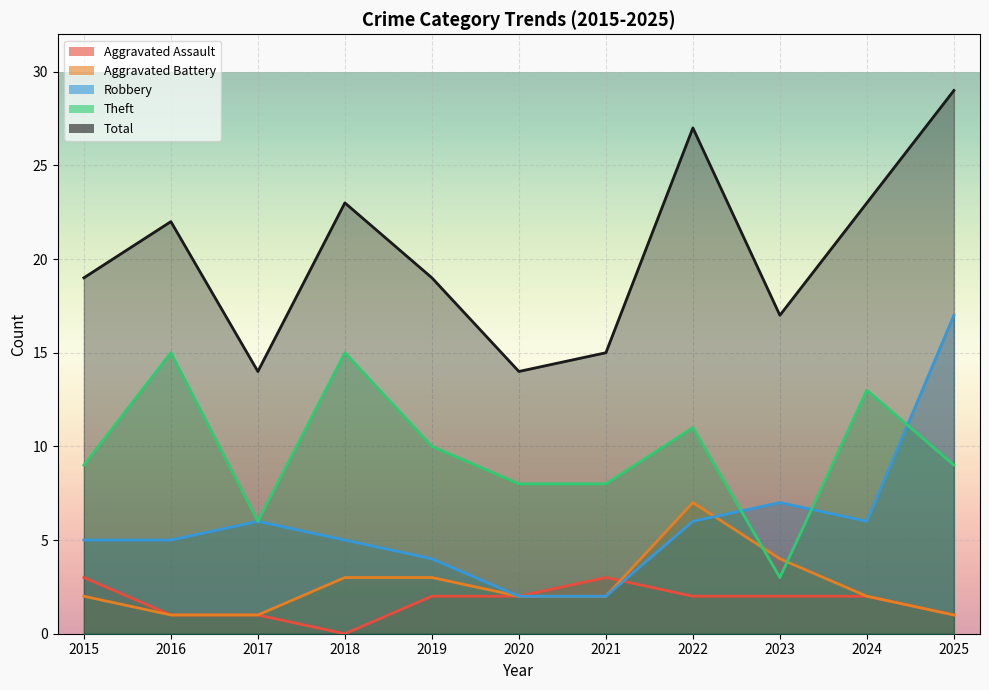

What is the approximate value of Aggravated Battery at 2023?

4